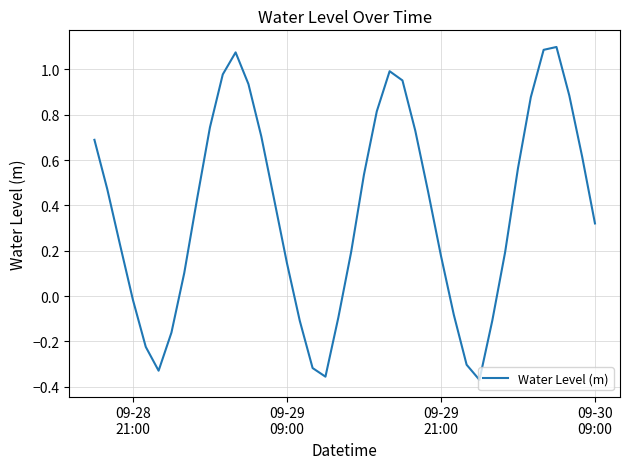

Is this an area chart (filled region under the line)?

No